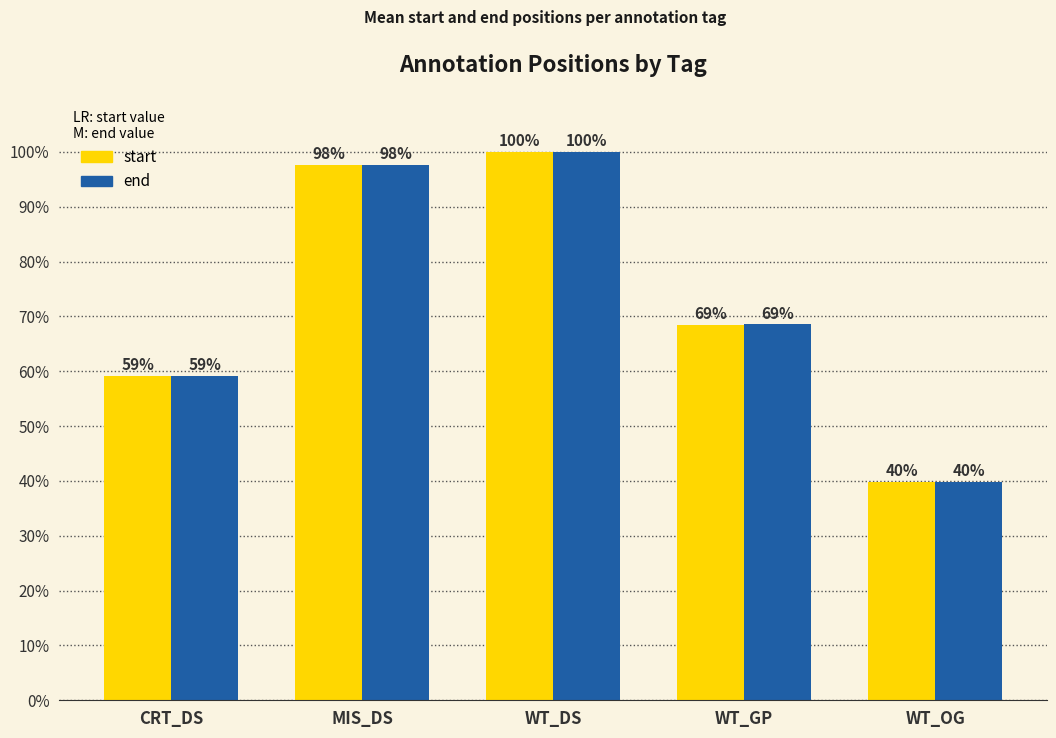

Is it true that start equals 46.7 at MIS_DS?

False